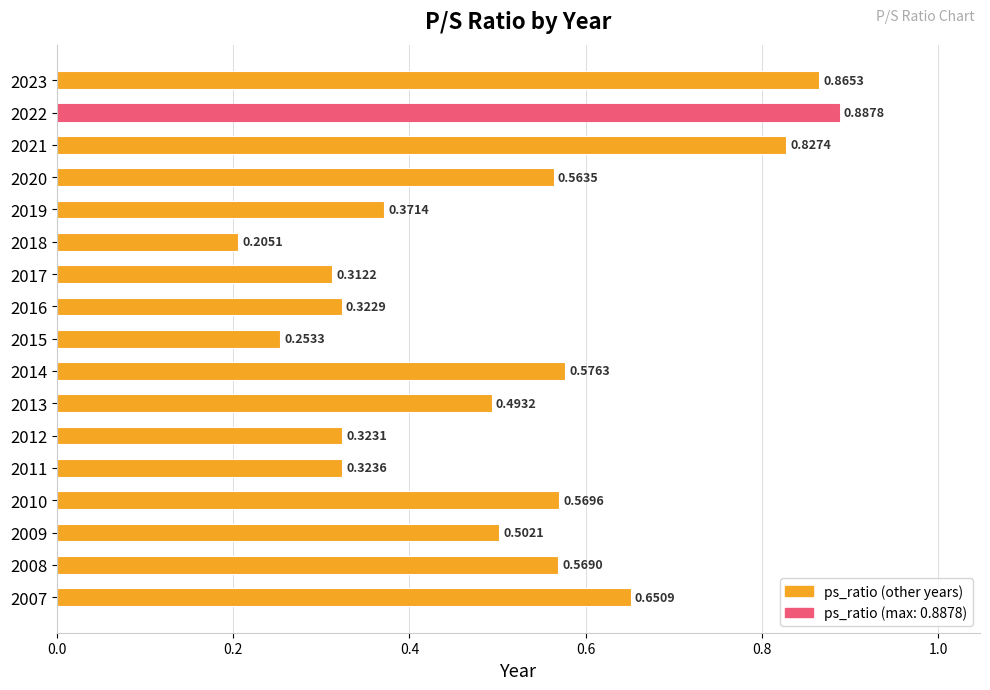

Rank the categories by value from highest to lowest.

2022, 2023, 2021, 2007, 2014, 2010, 2008, 2020, 2009, 2013, 2019, 2011, 2012, 2016, 2017, 2015, 2018